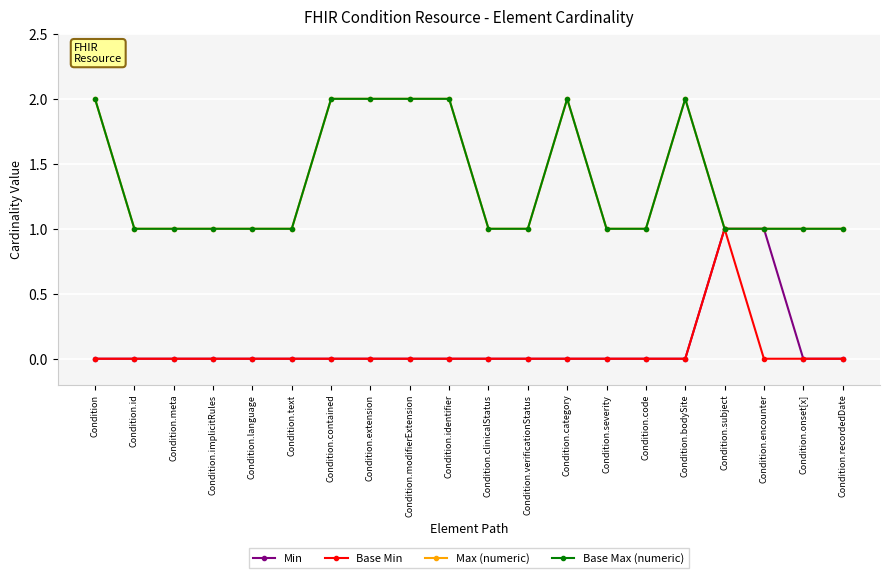

How many lines are shown in the chart?

4